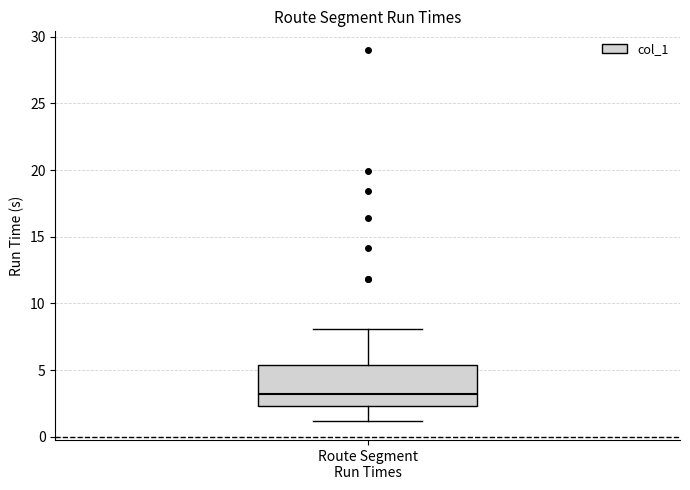

Read this box plot against the y-axis: the position of the median line, the range covered by the box, and the ends of both whiskers. The values are not printed on the chart, so give them approximately, as read against the axis.

median 3.0, box 2.5 to 5.5, whiskers 1.0 to 8.0